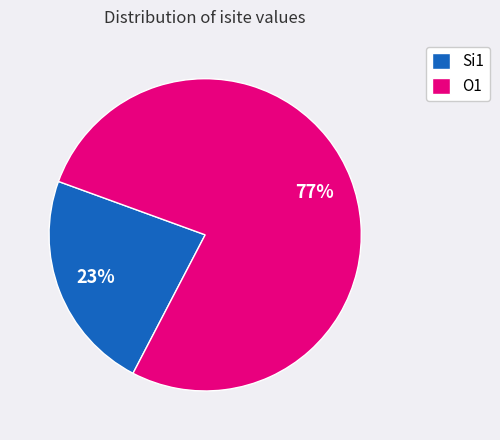

Is it true that O1 is 67% of the pie?

False